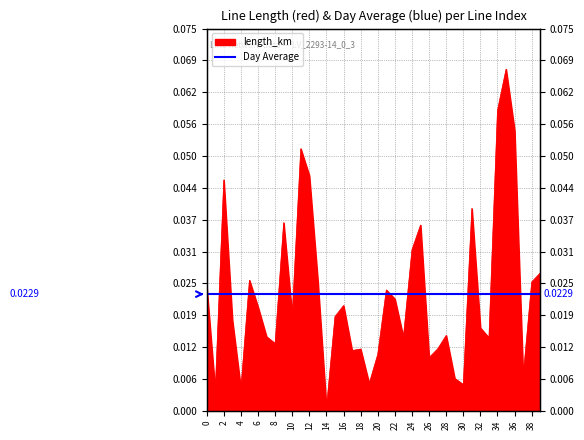

Between 17 and 19, which is larger?

17